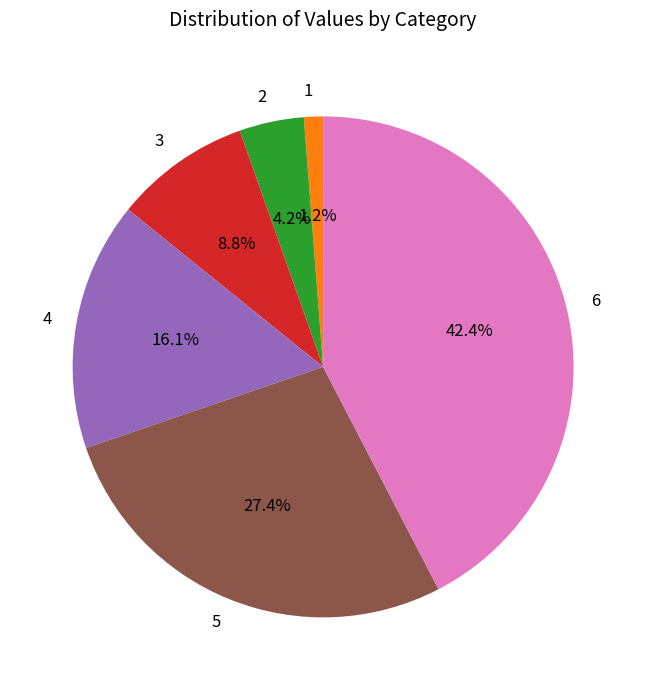

Is 1 the majority of the pie?

No